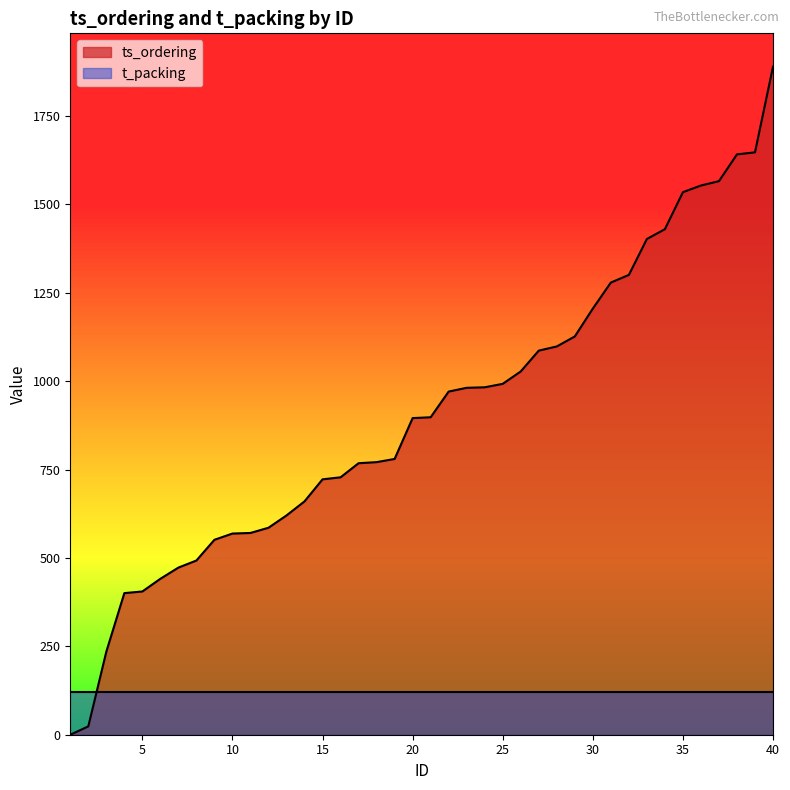

What is the difference between the values at 29 and 7?

653.8